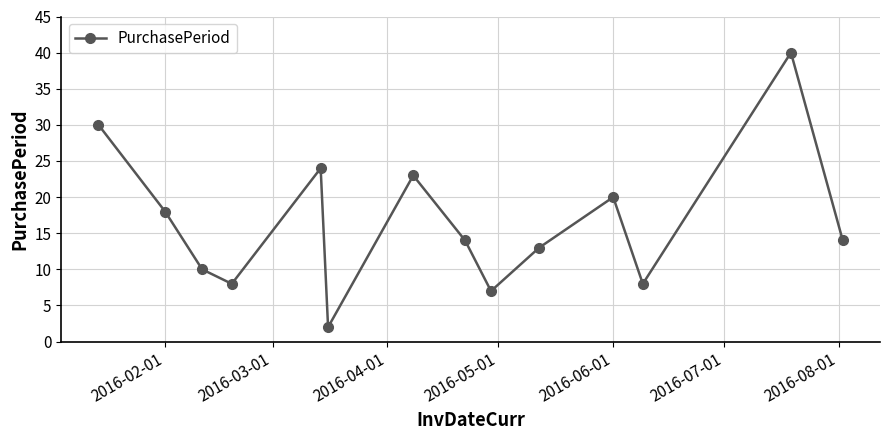

What is the difference between the second highest and minimum values?

28